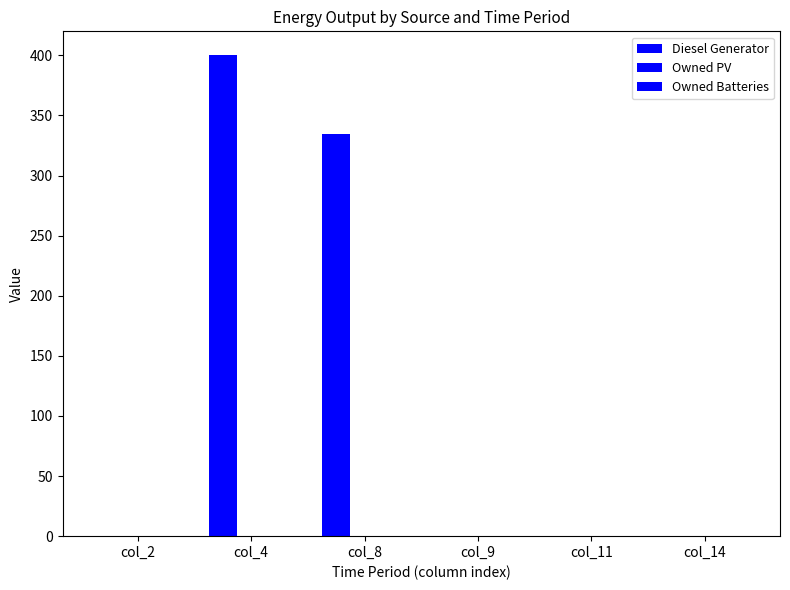

How many categories are shown in the chart?

6